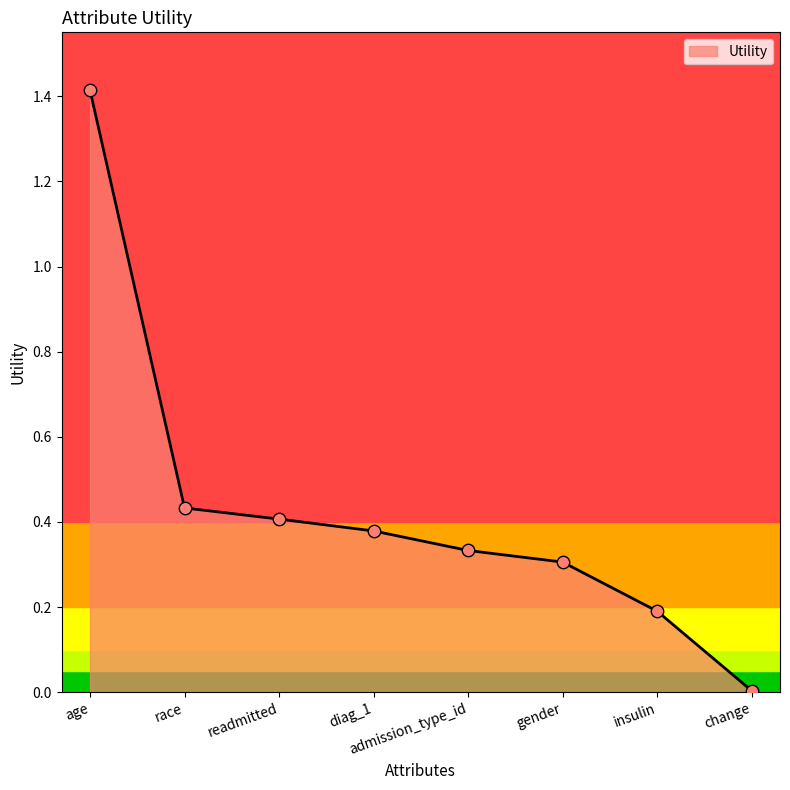

What is the change in value from age to insulin?

-1.2